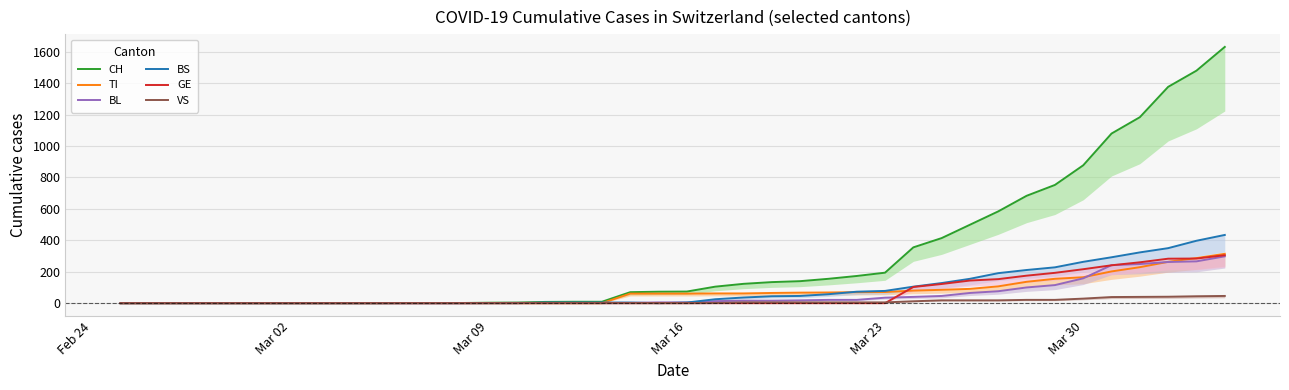

Is this an area chart (filled region under the line)?

No